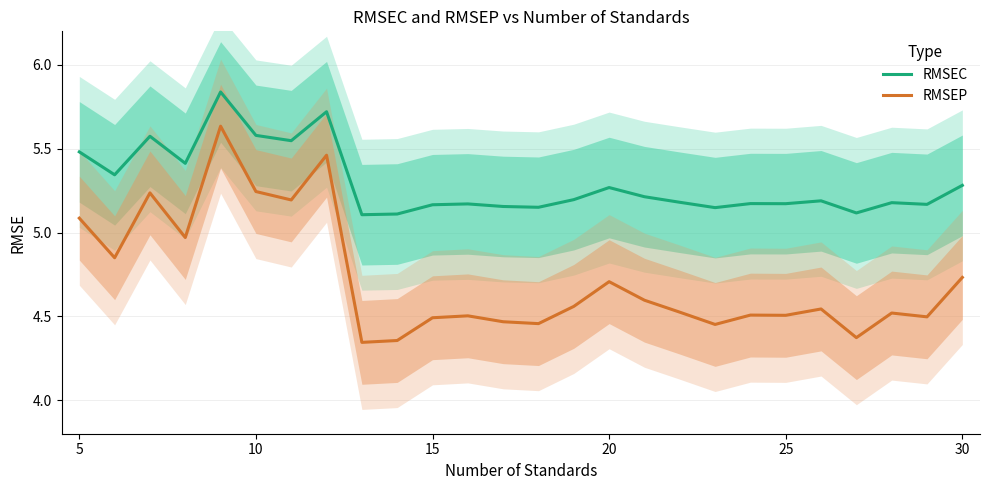

True or false: RMSEC and RMSEP intersect in this chart.

False